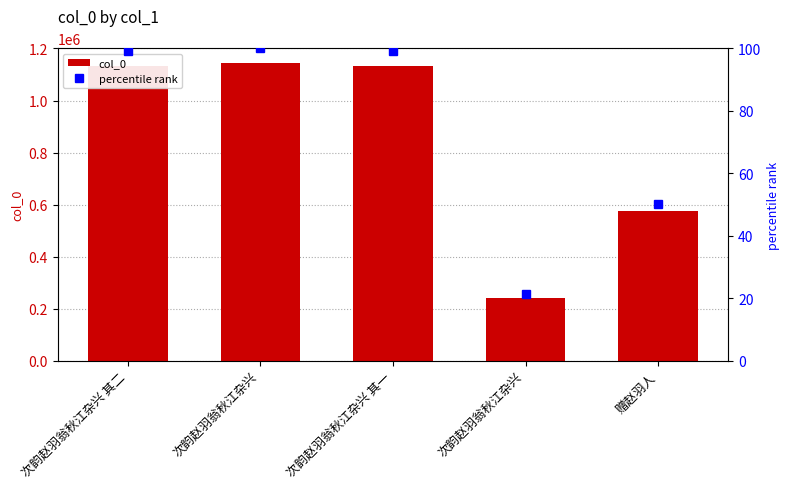

Between 次韵赵羽翁秋江杂兴 and 次韵赵羽翁秋江杂兴 其一, which series saw the biggest shift?

col_0